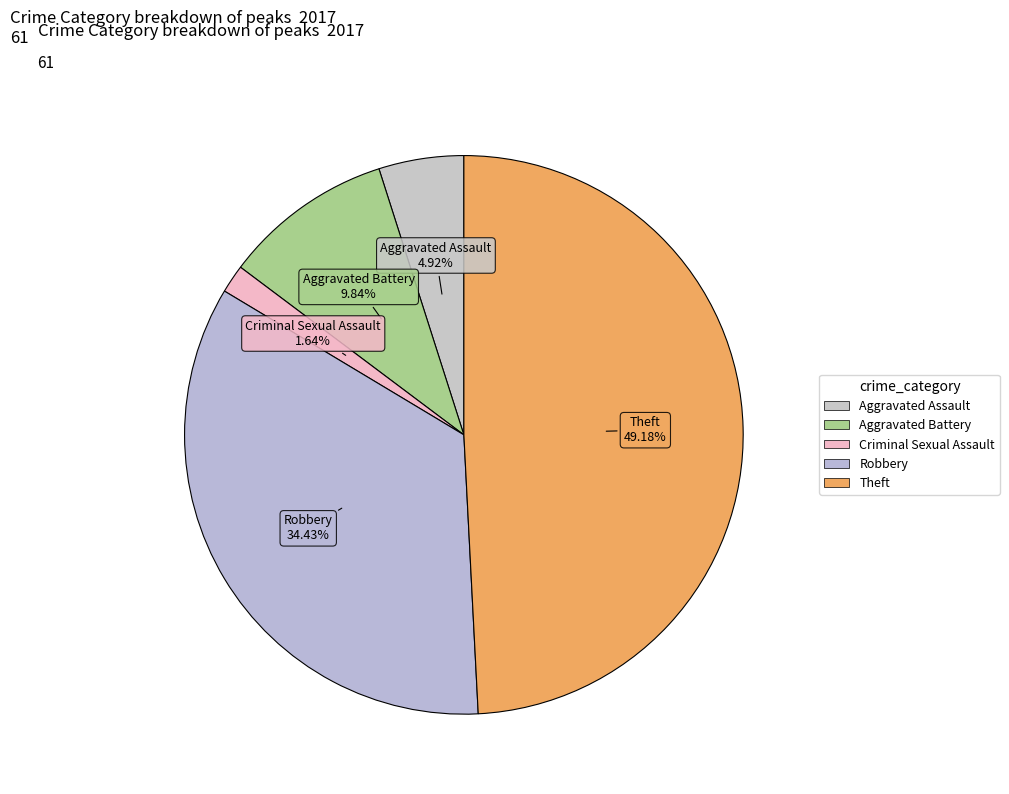

Between Aggravated Assault and Criminal Sexual Assault, which is larger?

Aggravated Assault